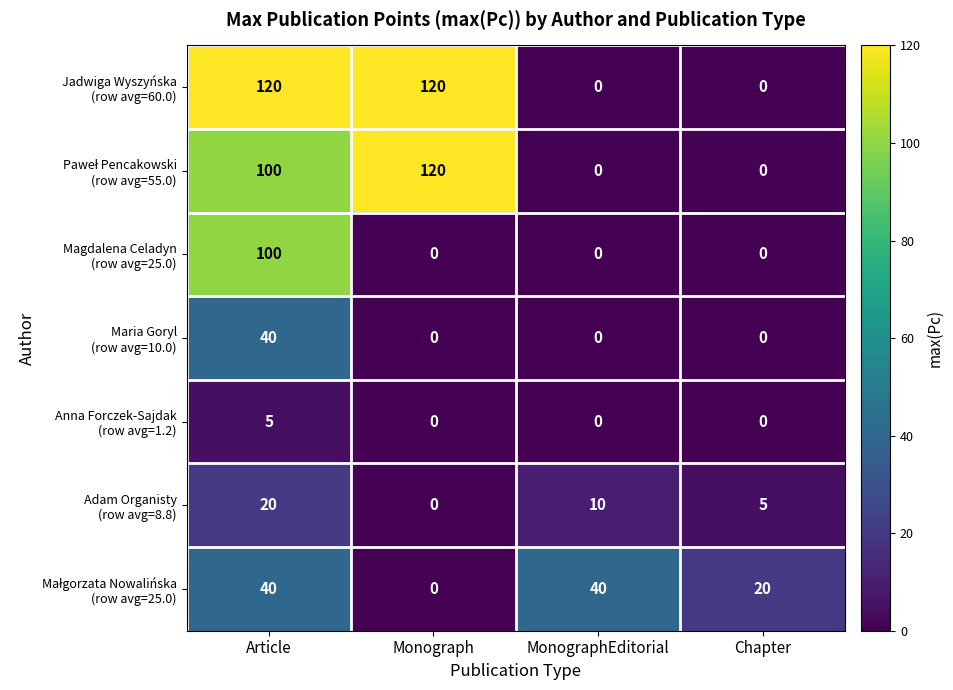

What is the difference between the highest and lowest values at MonographEditorial?

40